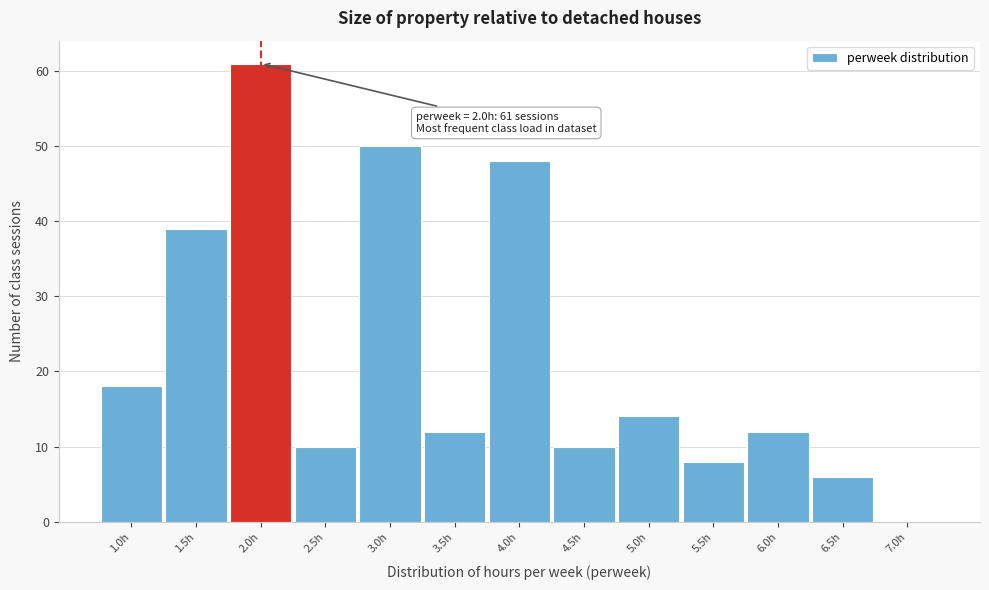

Over which range of the x-axis is the bar tallest?

1.75 to 2.25